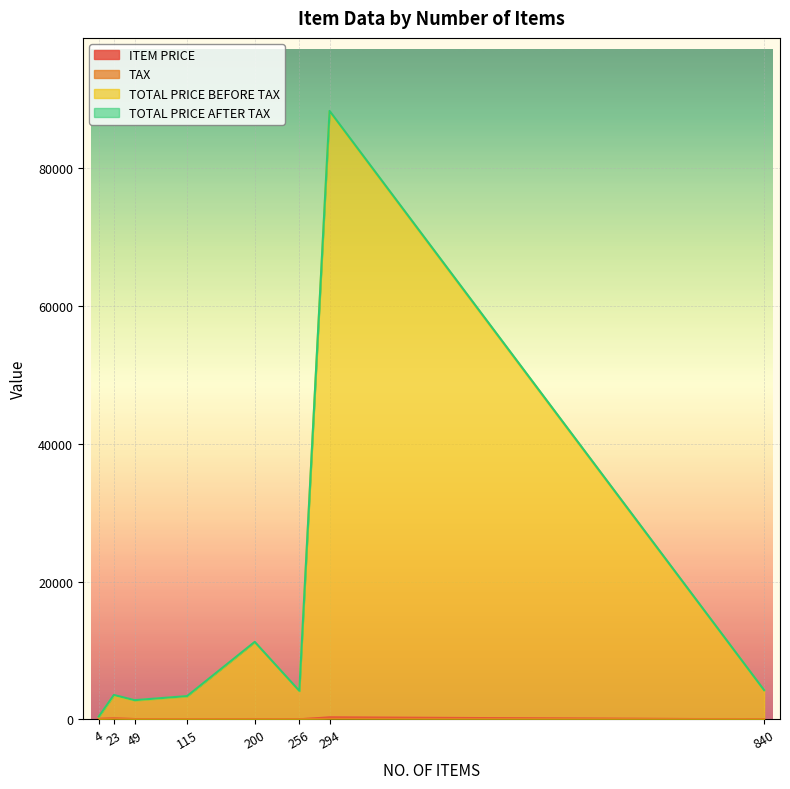

What is the lowest value of the TOTAL PRICE AFTER TAX series?

360